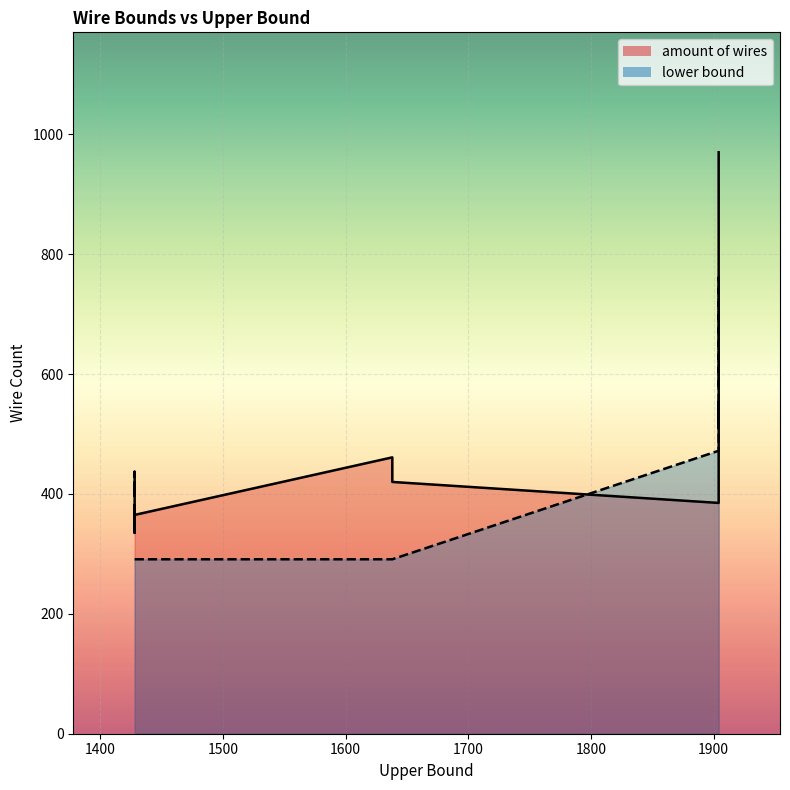

List the series in order of their peak value, highest first.

amount of wires, lower bound